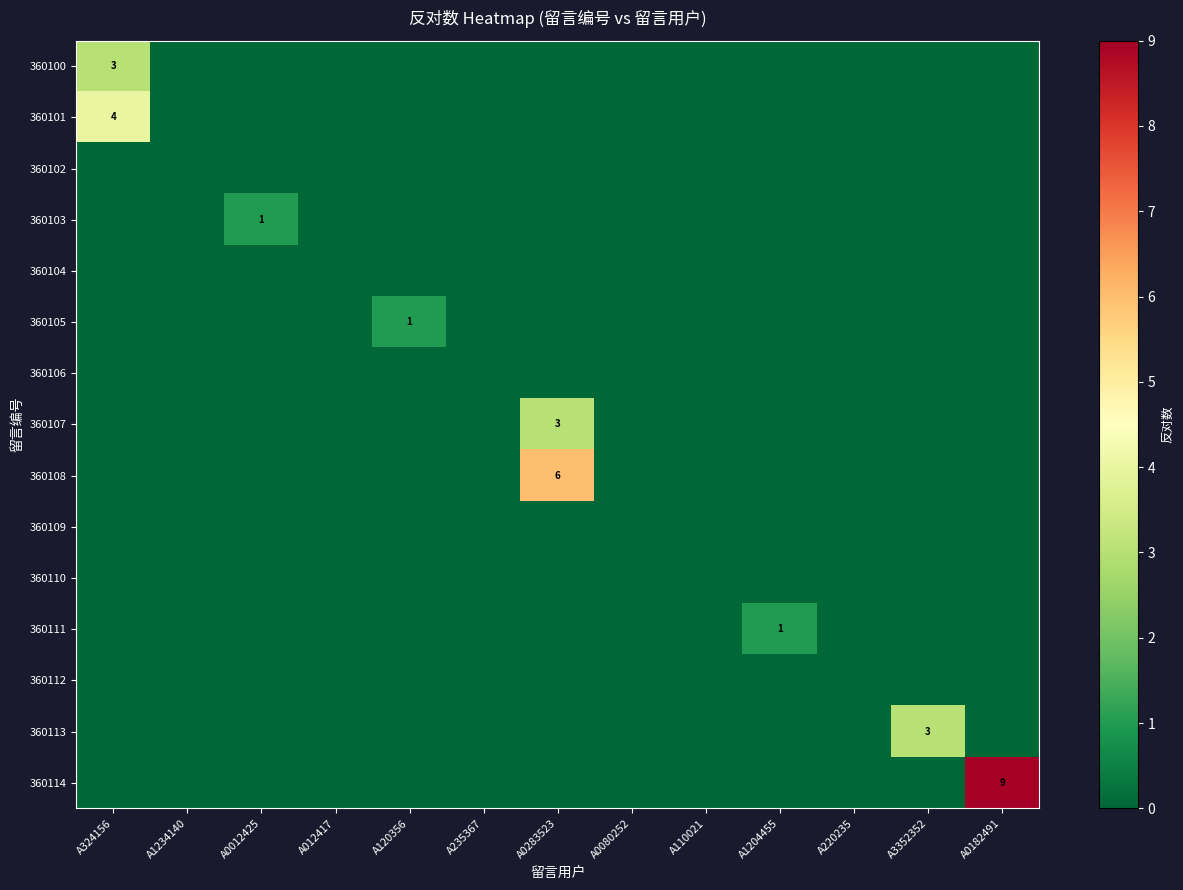

What is the spread (max minus min) of values at A324156?

4